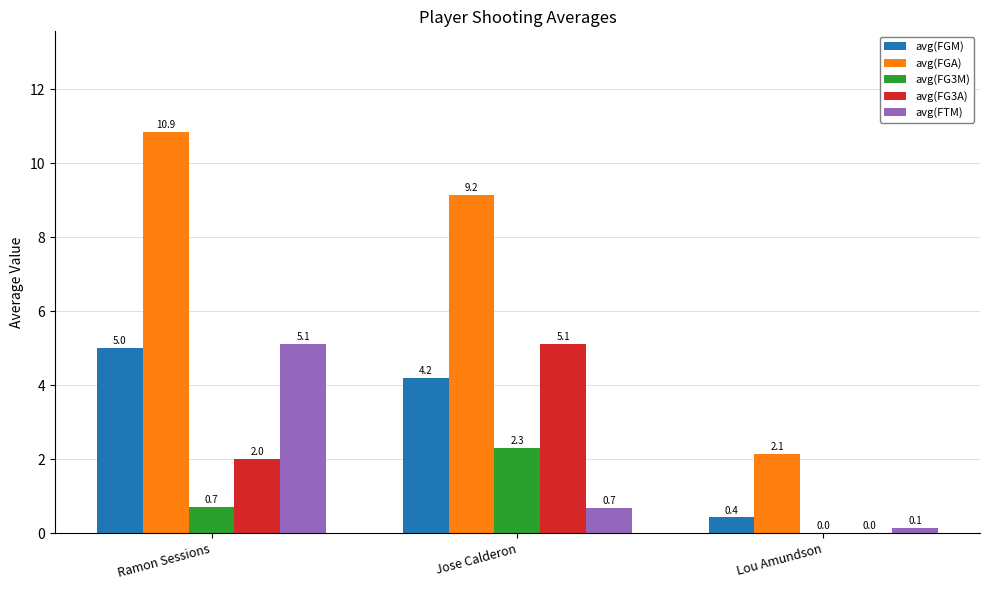

Reading left to right, transcribe all the data shown in this chart.

avg(FGM): 5.0	4.2	0.4
avg(FGA): 10.9	9.2	2.1
avg(FG3M): 0.7	2.3	0.0
avg(FG3A): 2.0	5.1	0.0
avg(FTM): 5.1	0.7	0.1